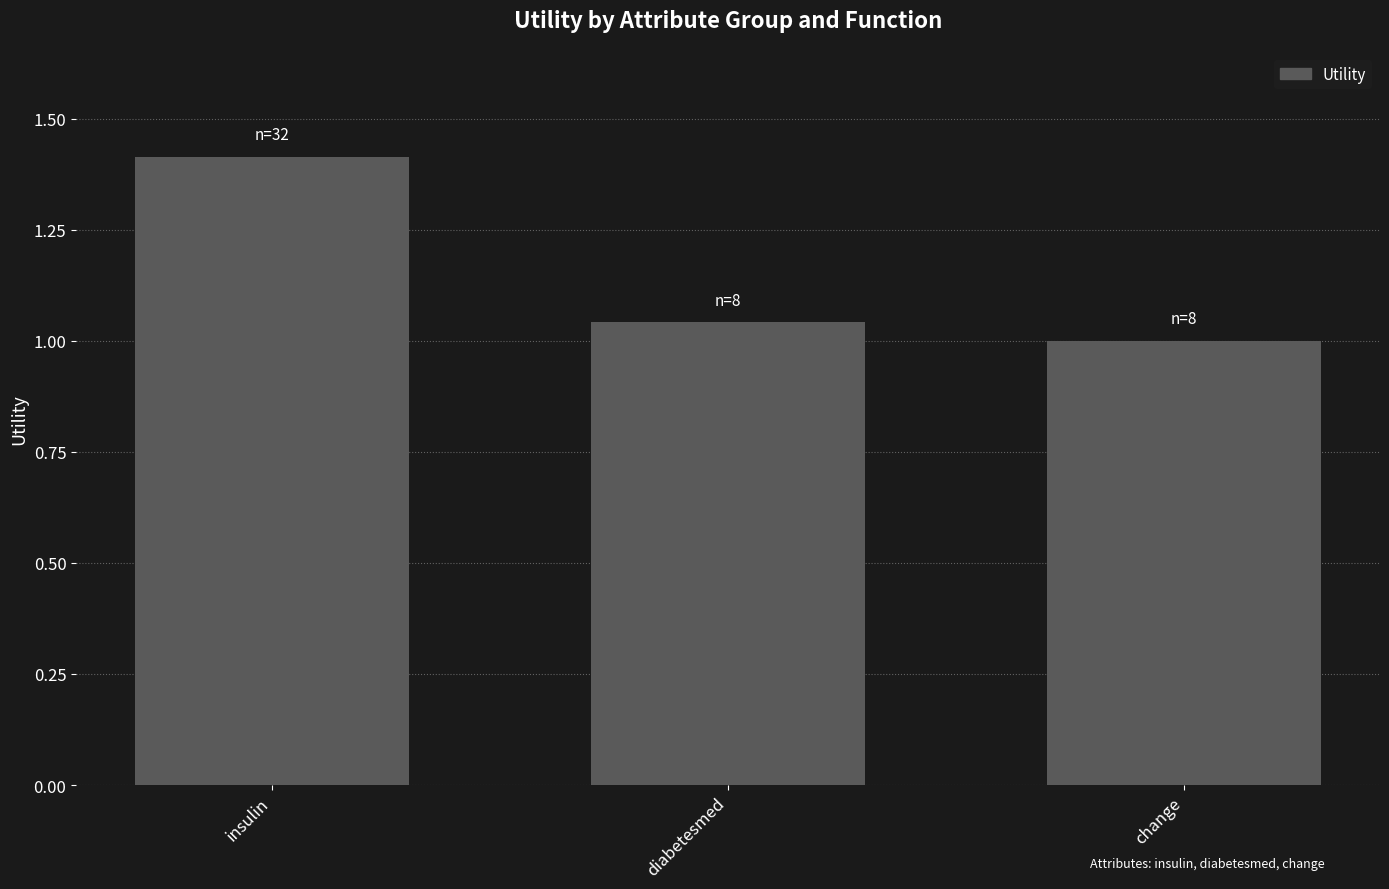

List the labels in order of value, largest first.

insulin, diabetesmed, change